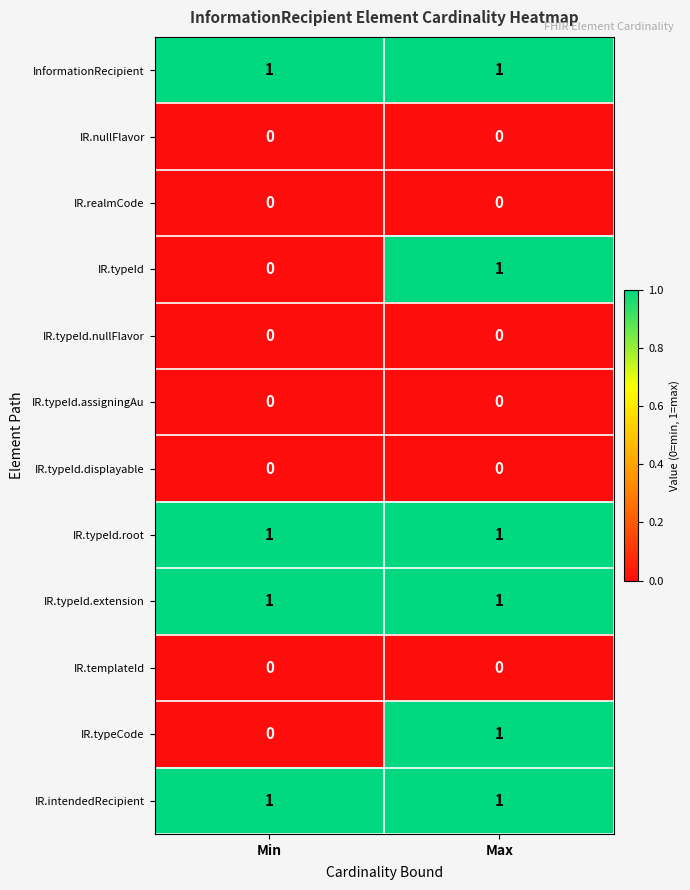

Reading left to right, extract all data points from this chart.

InformationRecipient: 1	1
IR.nullFlavor: 0	0
IR.realmCode: 0	0
IR.typeId: 0	1
IR.typeId.nullFlavor: 0	0
IR.typeId.assigningAu: 0	0
IR.typeId.displayable: 0	0
IR.typeId.root: 1	1
IR.typeId.extension: 1	1
IR.templateId: 0	0
IR.typeCode: 0	1
IR.intendedRecipient: 1	1